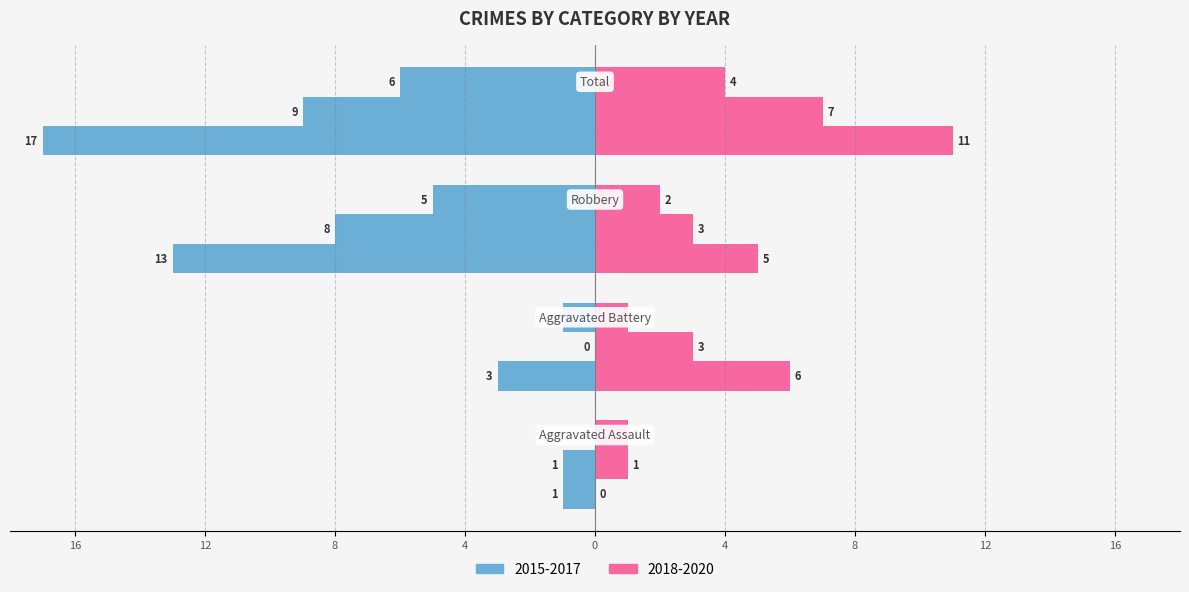

Reading left to right, list all the values displayed in this chart.

2015: Aggravated Assault=-1	Aggravated Battery=-3	Robbery=-13	Total=-17
2016: Aggravated Assault=-1	Aggravated Battery=0	Robbery=-8	Total=-9
2017: Aggravated Assault=0	Aggravated Battery=-1	Robbery=-5	Total=-6
2018: Aggravated Assault=0	Aggravated Battery=6	Robbery=5	Total=11
2019: Aggravated Assault=1	Aggravated Battery=3	Robbery=3	Total=7
2020: Aggravated Assault=1	Aggravated Battery=1	Robbery=2	Total=4